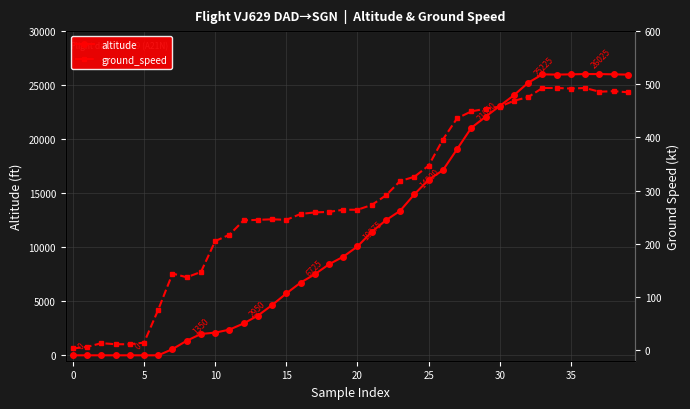

What is the maximum value for altitude?

26025